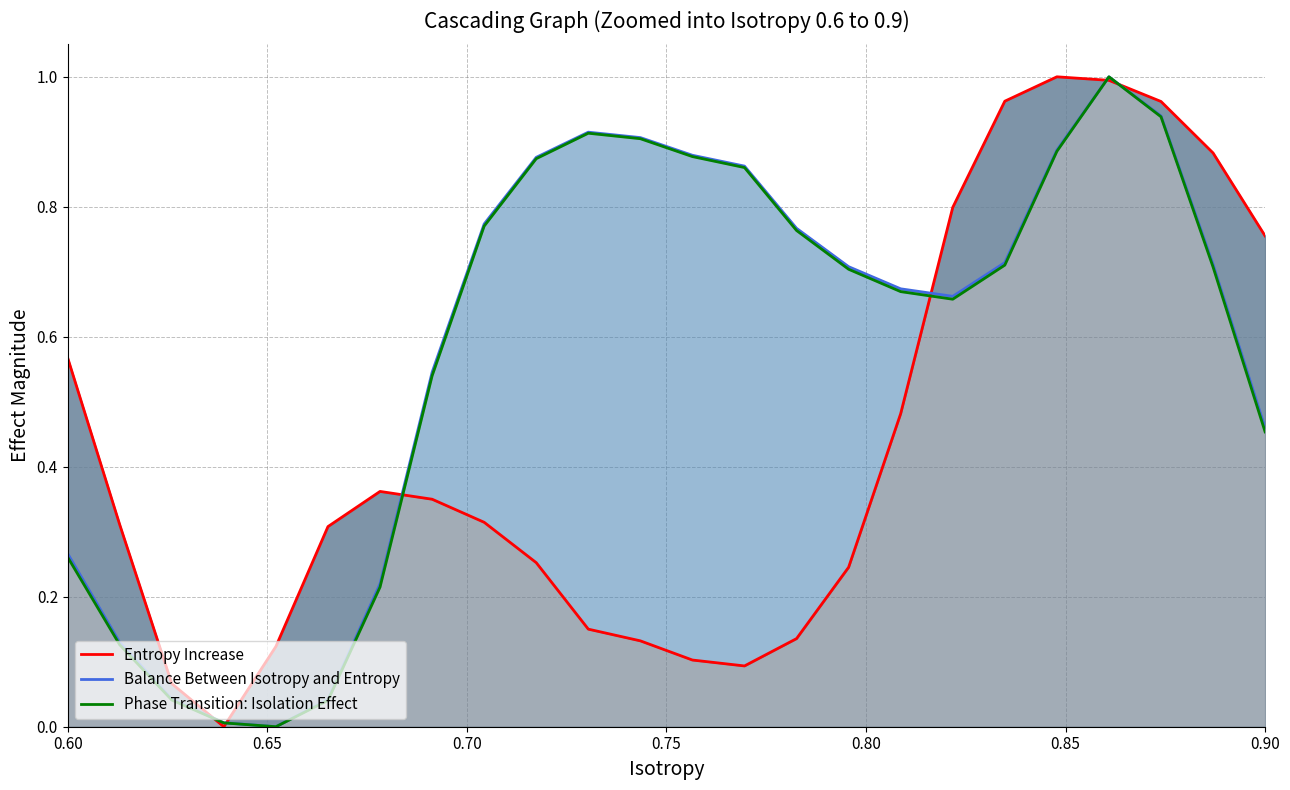

Which series has the largest range (max minus min)?

Entropy Increase